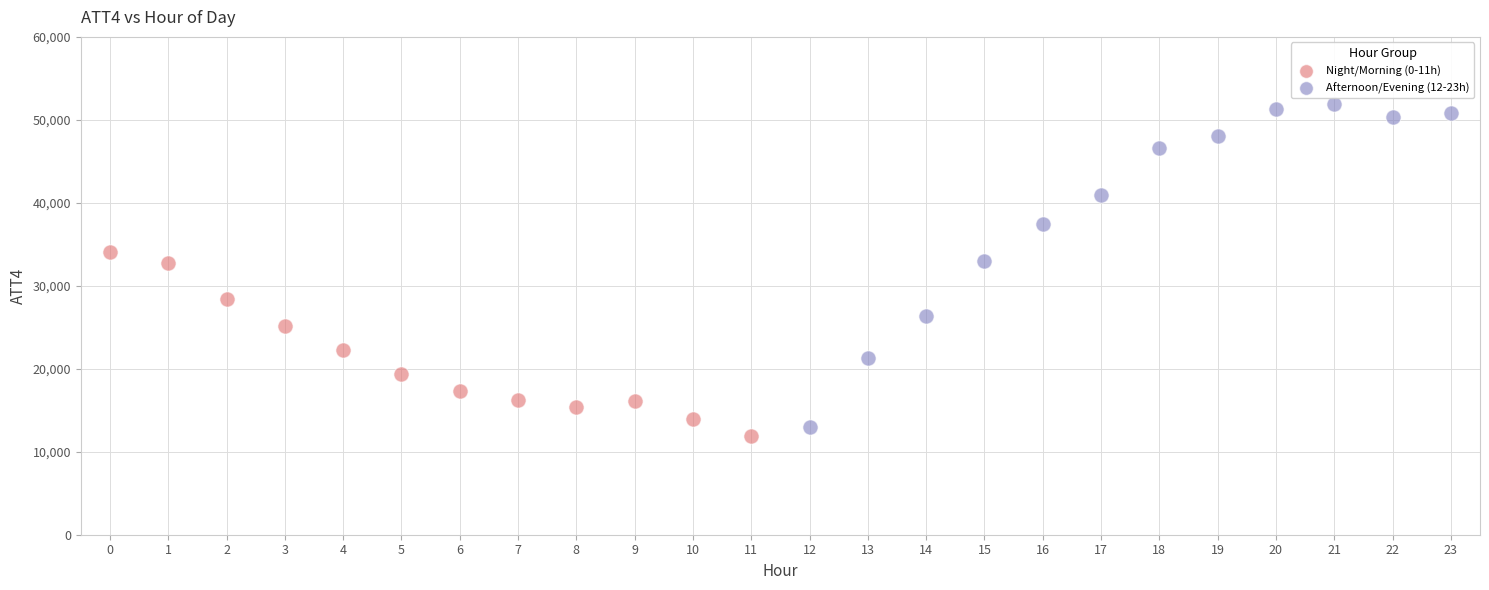

What are all the series names shown in the legend?

Night/Morning (0-11h), Afternoon/Evening (12-23h)